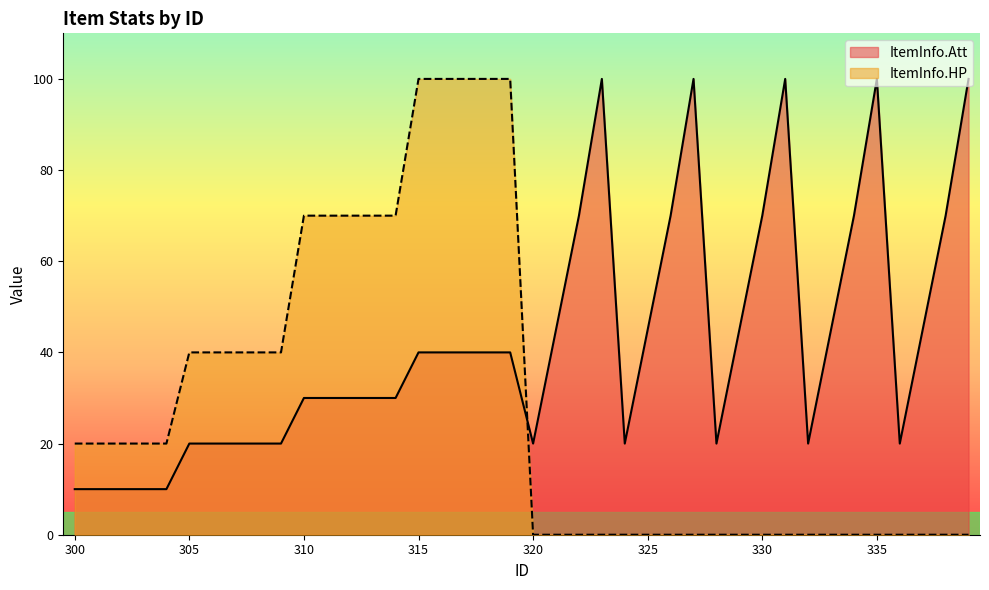

What is the value of the ItemInfo.Att point at the 21st from the left?

20